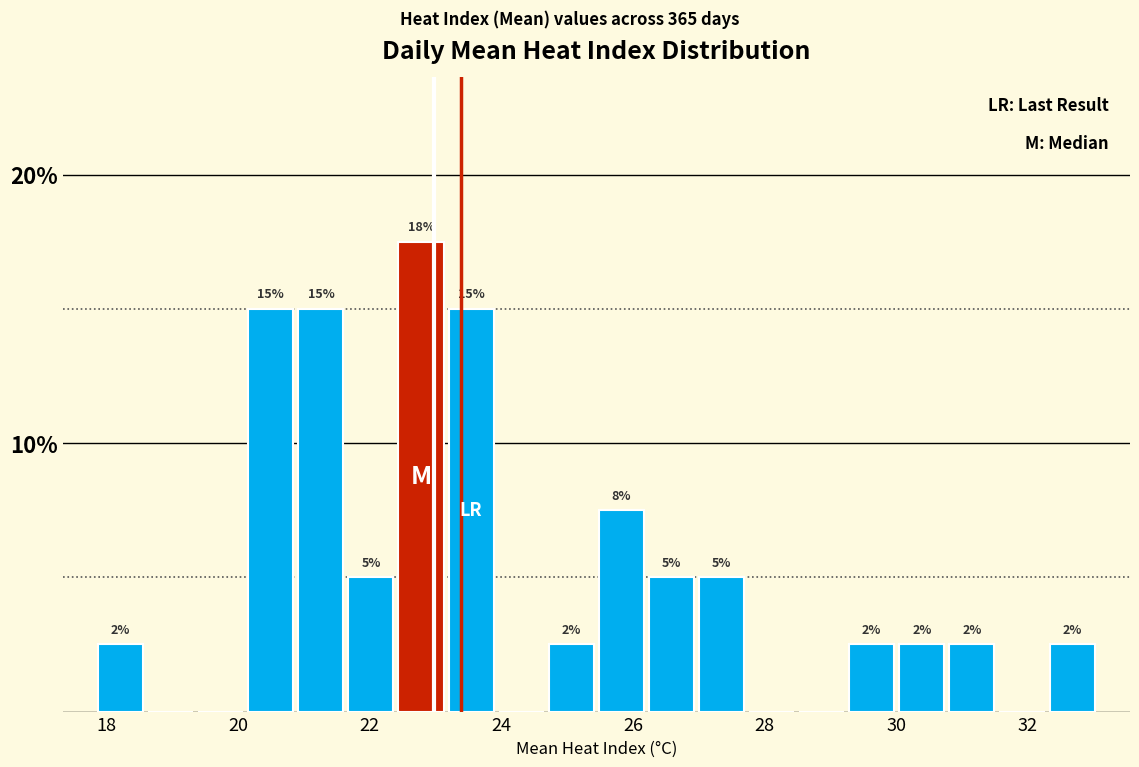

Read against the x-axis, roughly where is the centre of the tallest bar?

22.8